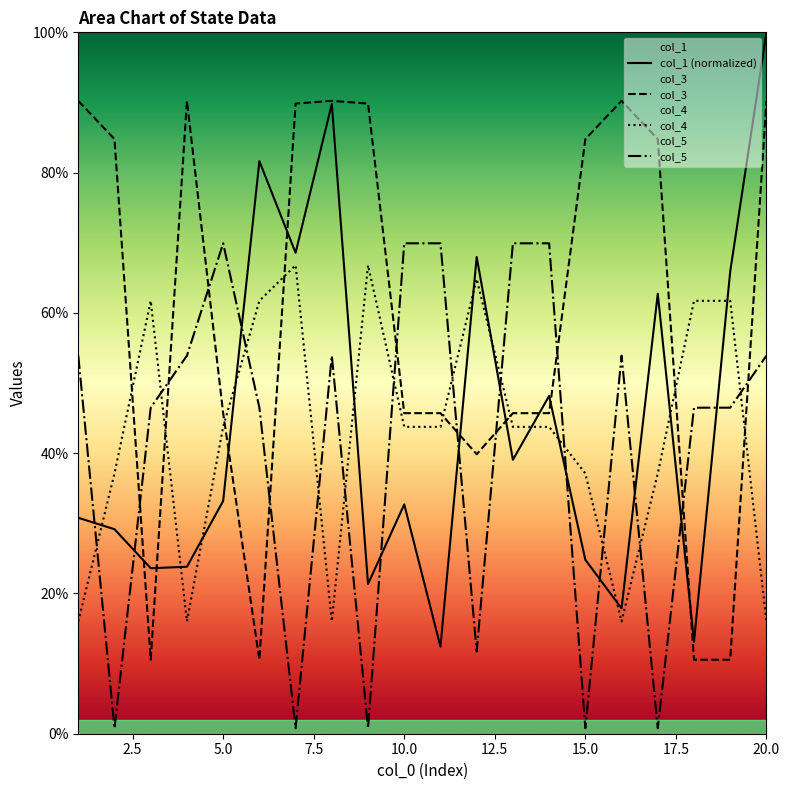

What is the spread (max minus min) of values at 7?

0.9